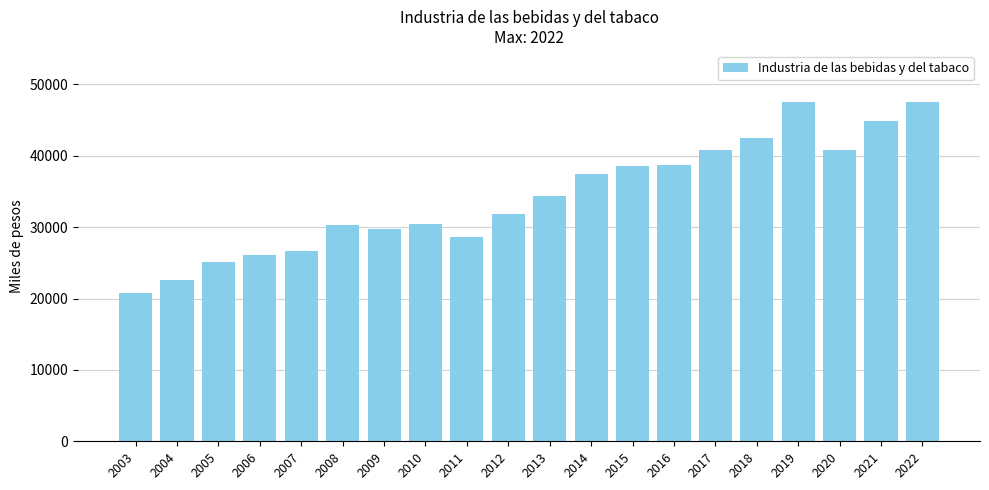

What is the change in value from 2010 to 2014?

+6981.4